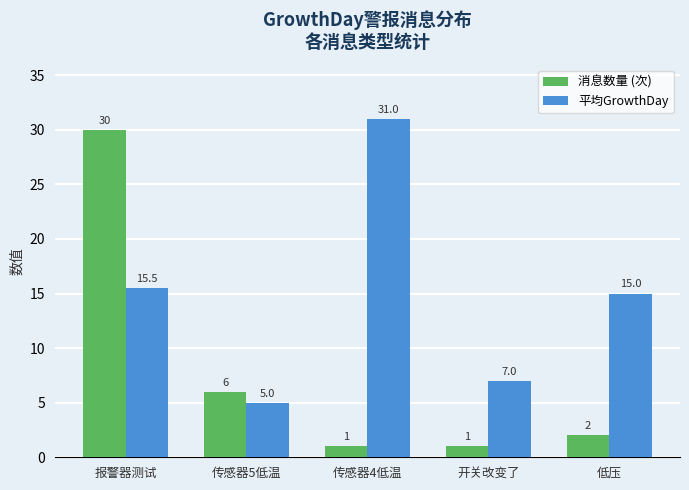

List the series in order of their overall mean, lowest first.

消息数量 (次), 平均GrowthDay